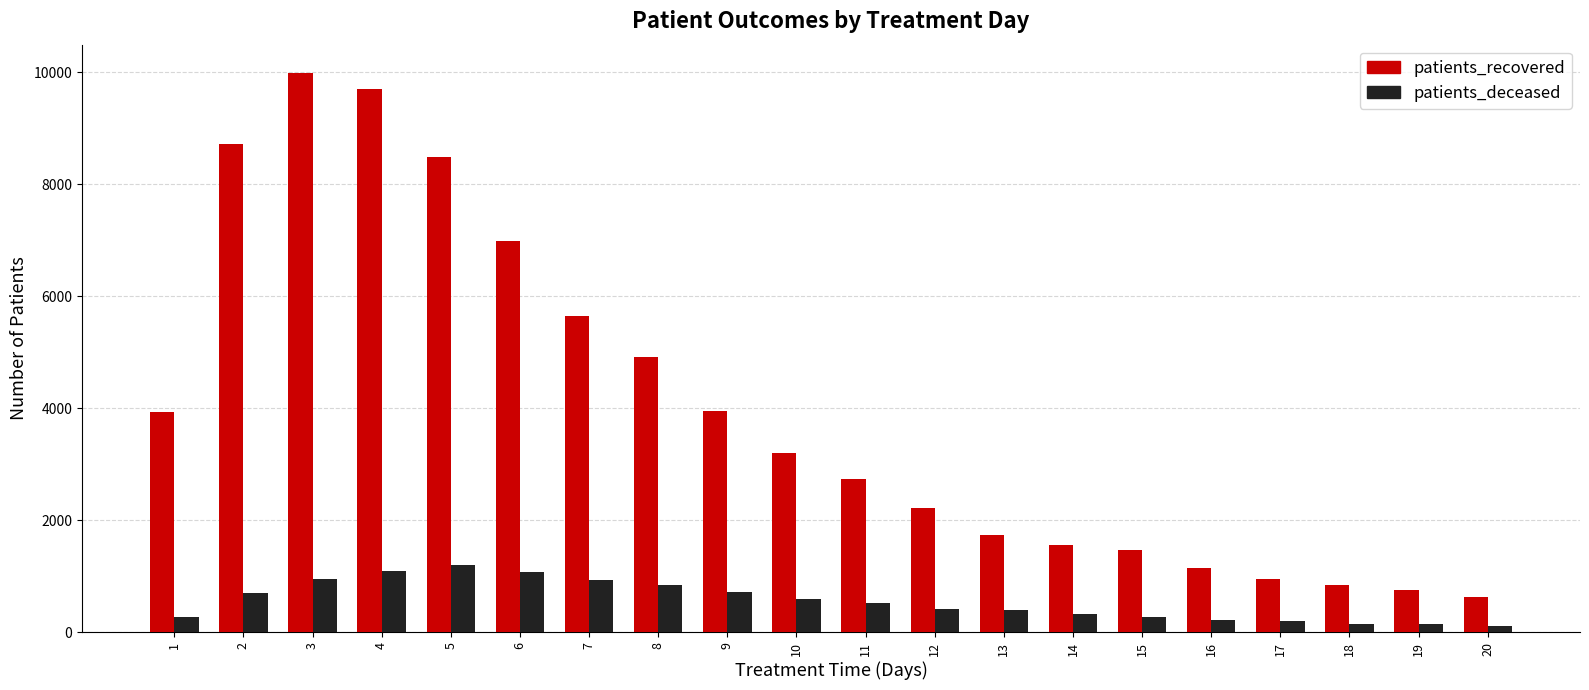

What is the spread (max minus min) of values at 5?

7285